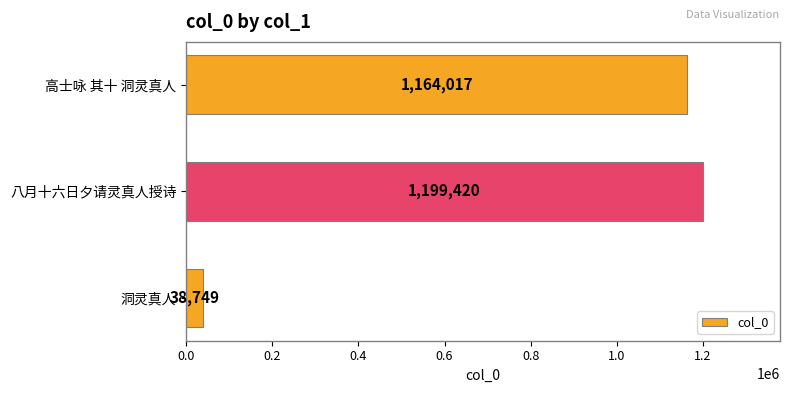

Between 高士咏 其十 洞灵真人 and 洞灵真人, which is larger?

高士咏 其十 洞灵真人